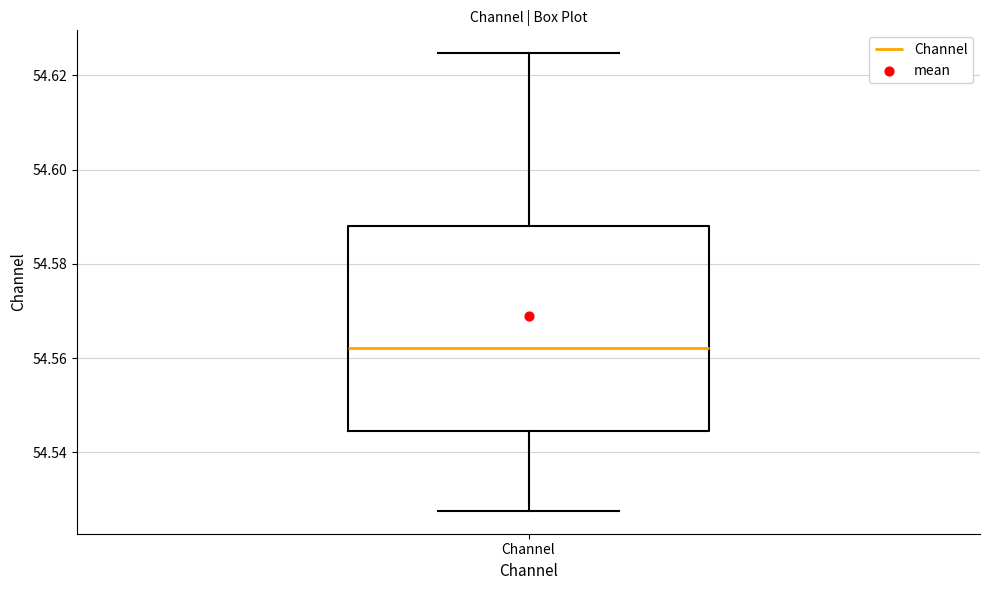

Where does the lower whisker of the box for Channel end on the y-axis? The values are not printed on the chart, so give them approximately, as read against the axis.

54.528